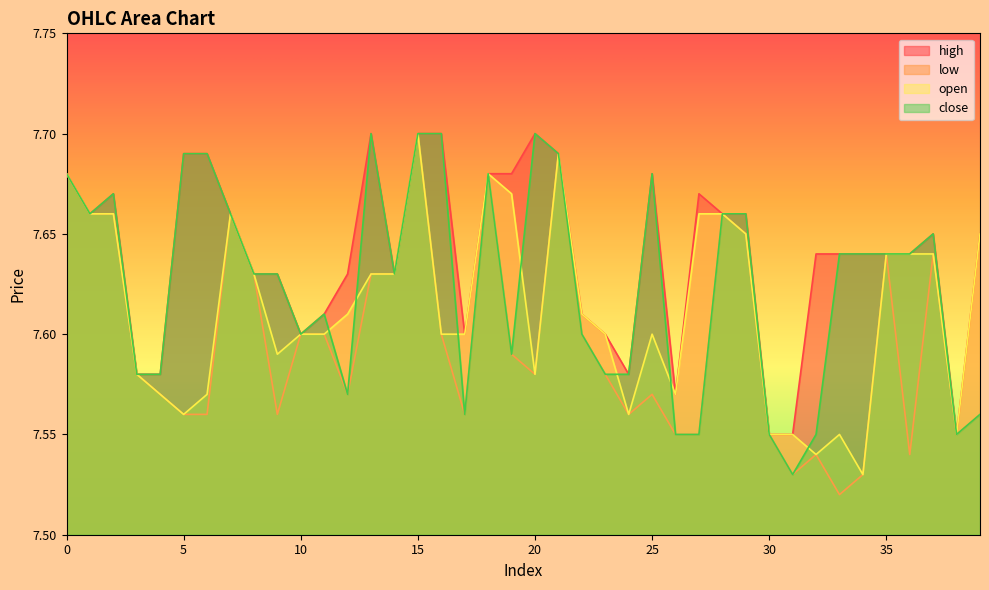

At how many categories does at least one series exceed 7?

40